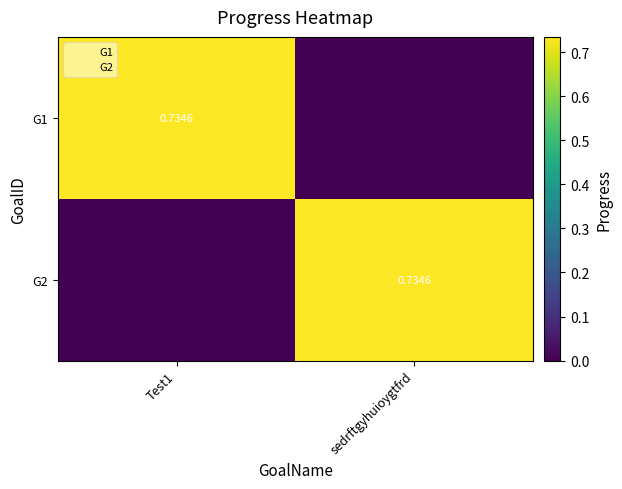

What is the difference between the G2 values at sedrftgyhuioygtfrd and Test1?

0.7